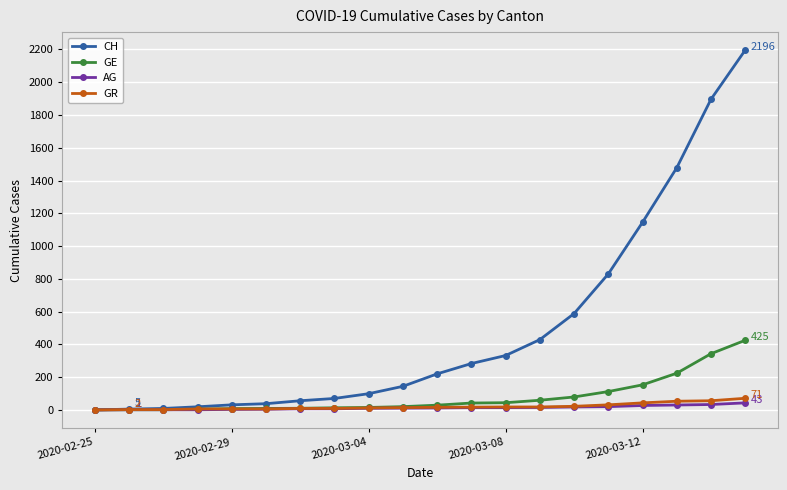

What is the maximum value shown in the chart?

2196